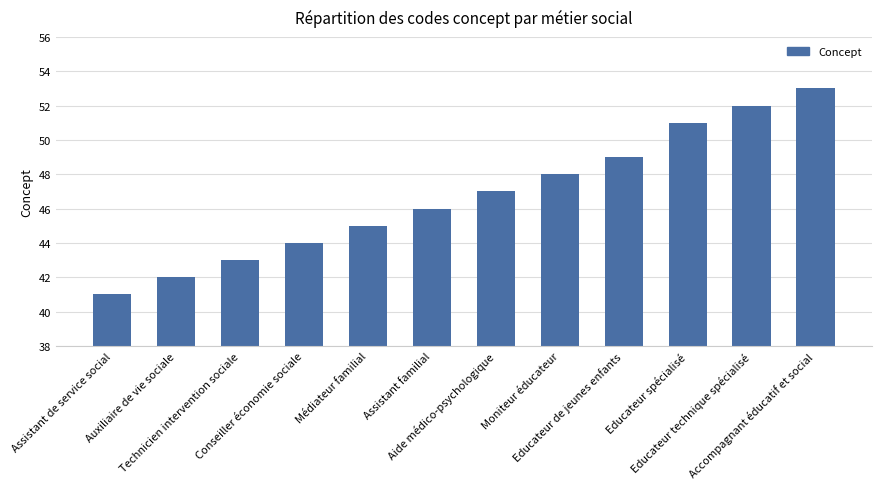

How many data points does each series have?

12